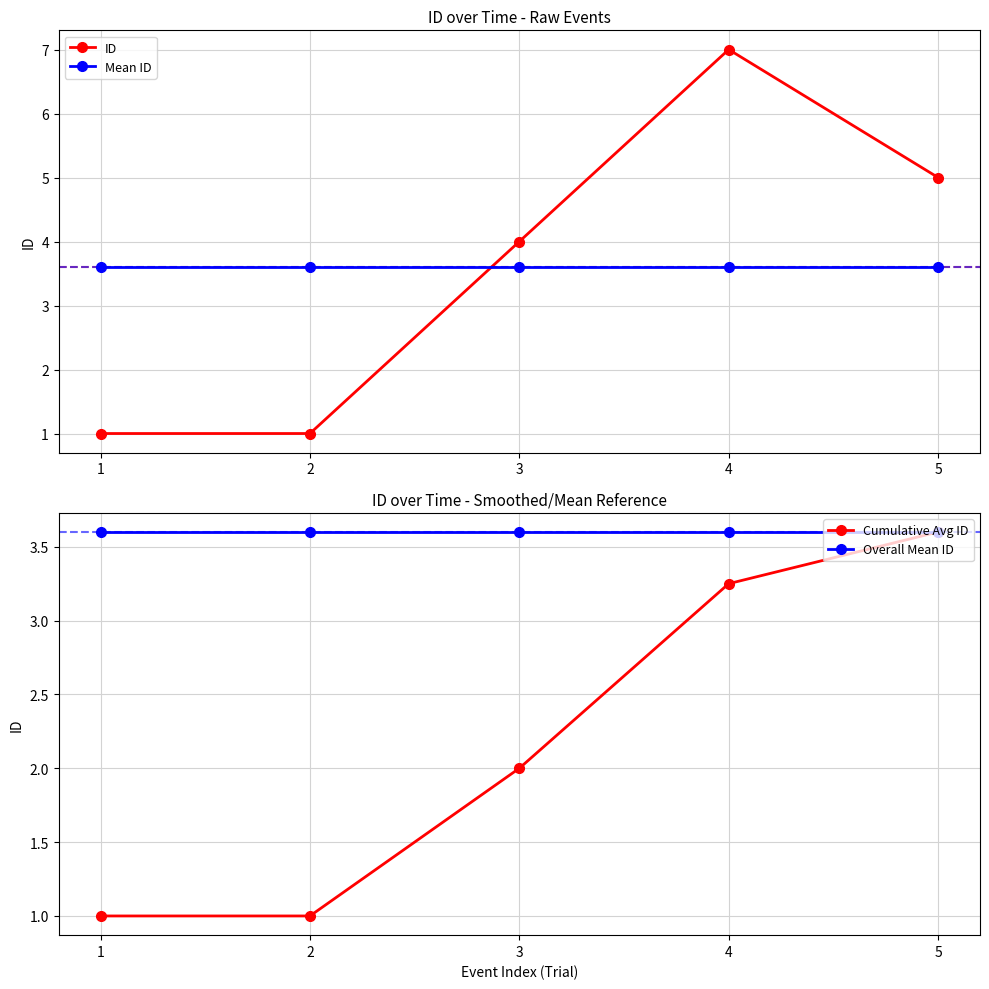

At which label does Cumulative Avg ID first exceed 2?

4